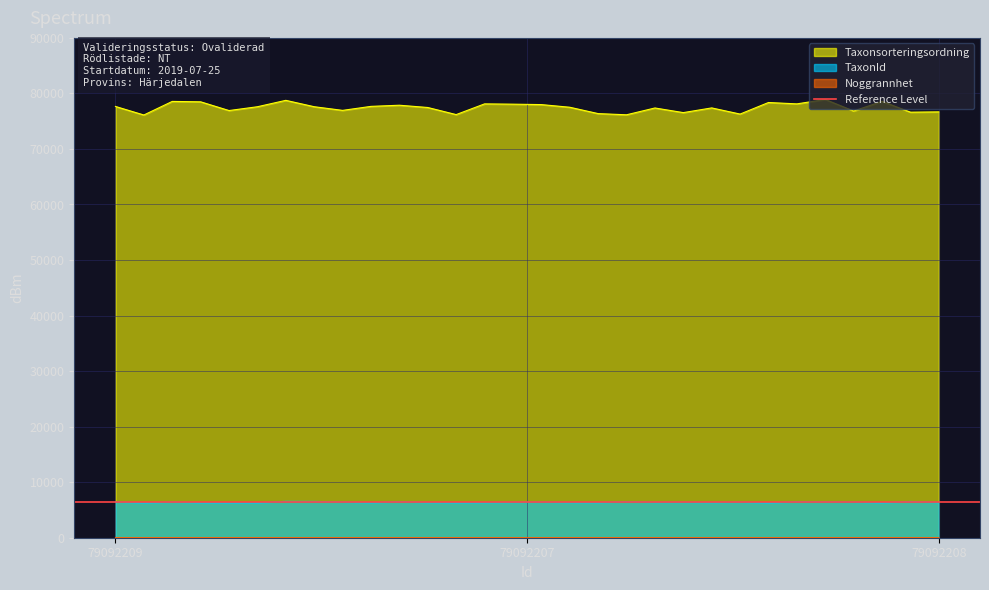

At which category does the chart reach its minimum across all series?

79092209